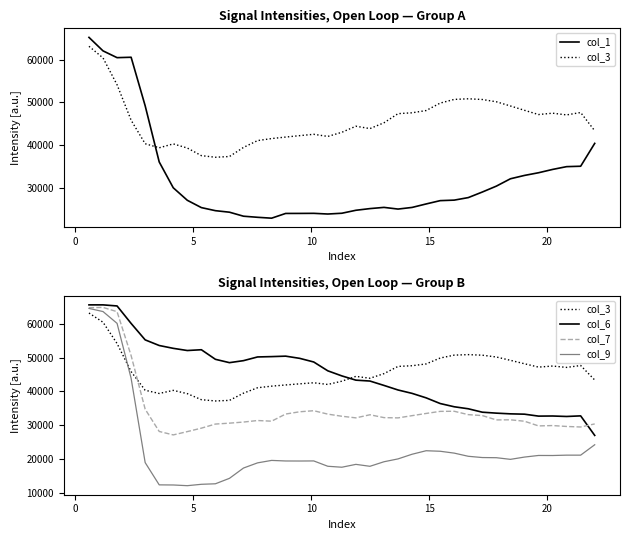

What are all the series names shown in the legend?

col_1, col_3, col_6, col_7, col_9